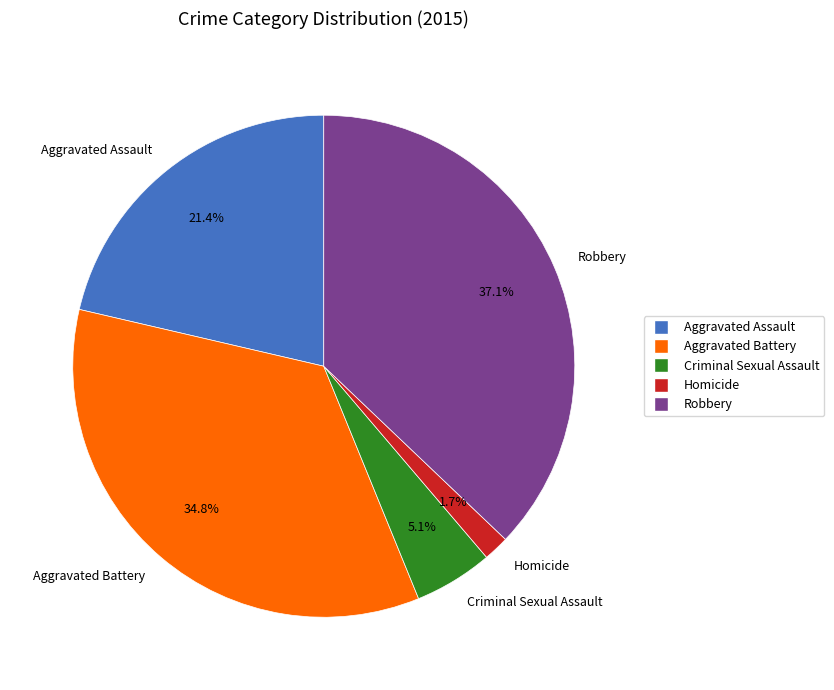

What portion of the pie excludes Aggravated Battery?

65.2%